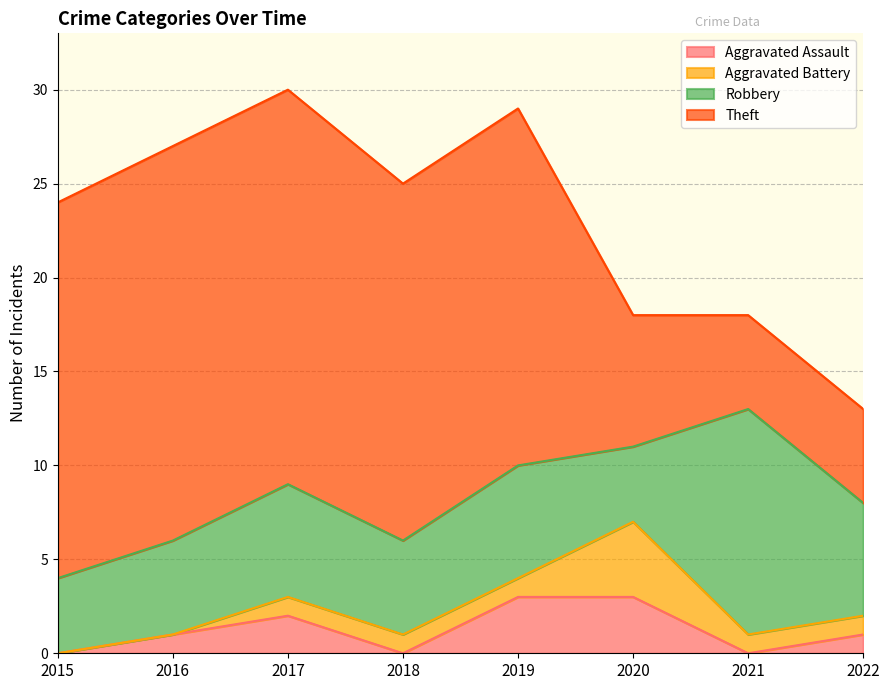

What is the sum of all Robbery values?

48